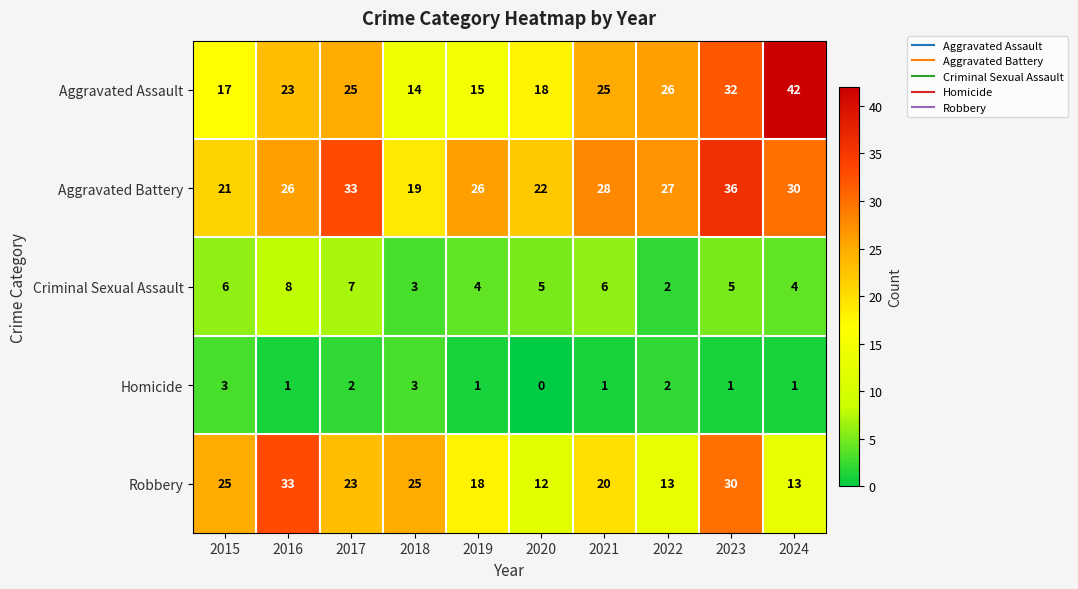

Which label corresponds to the largest value in the chart?

2024